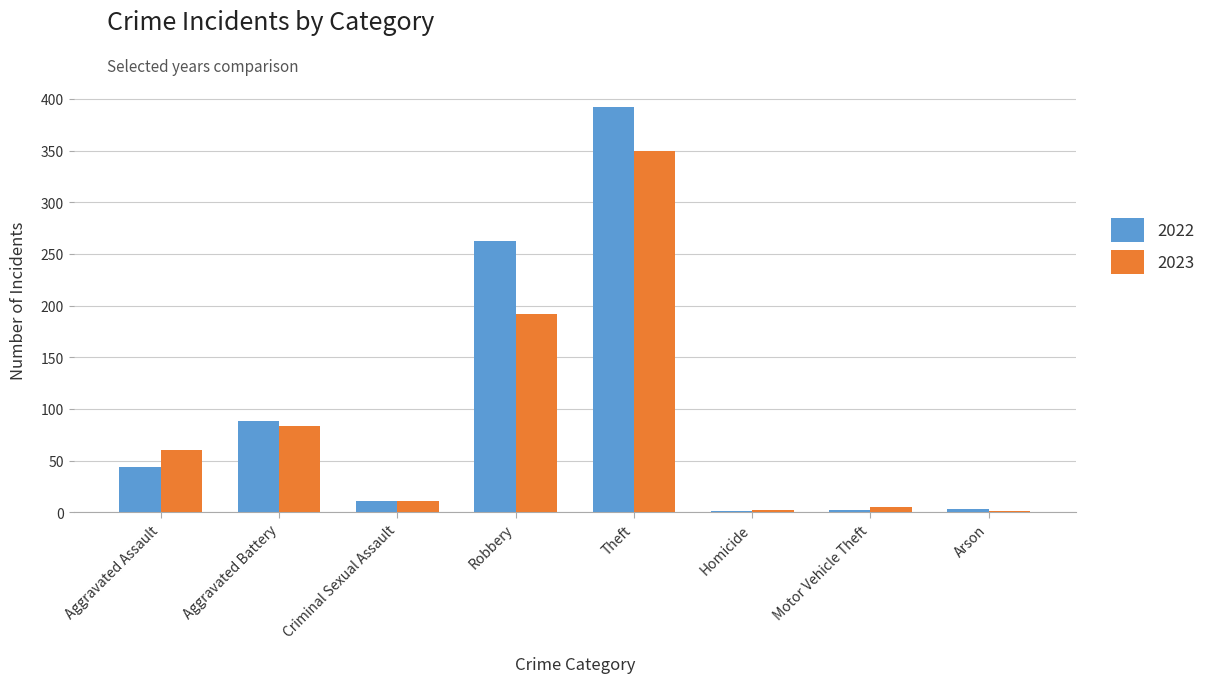

Where is 2023 nearest to the value 175?

Robbery